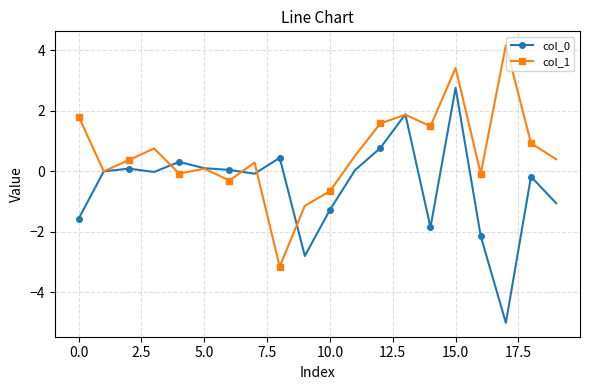

True or false: col_0 has more than 0 interior local peaks.

True